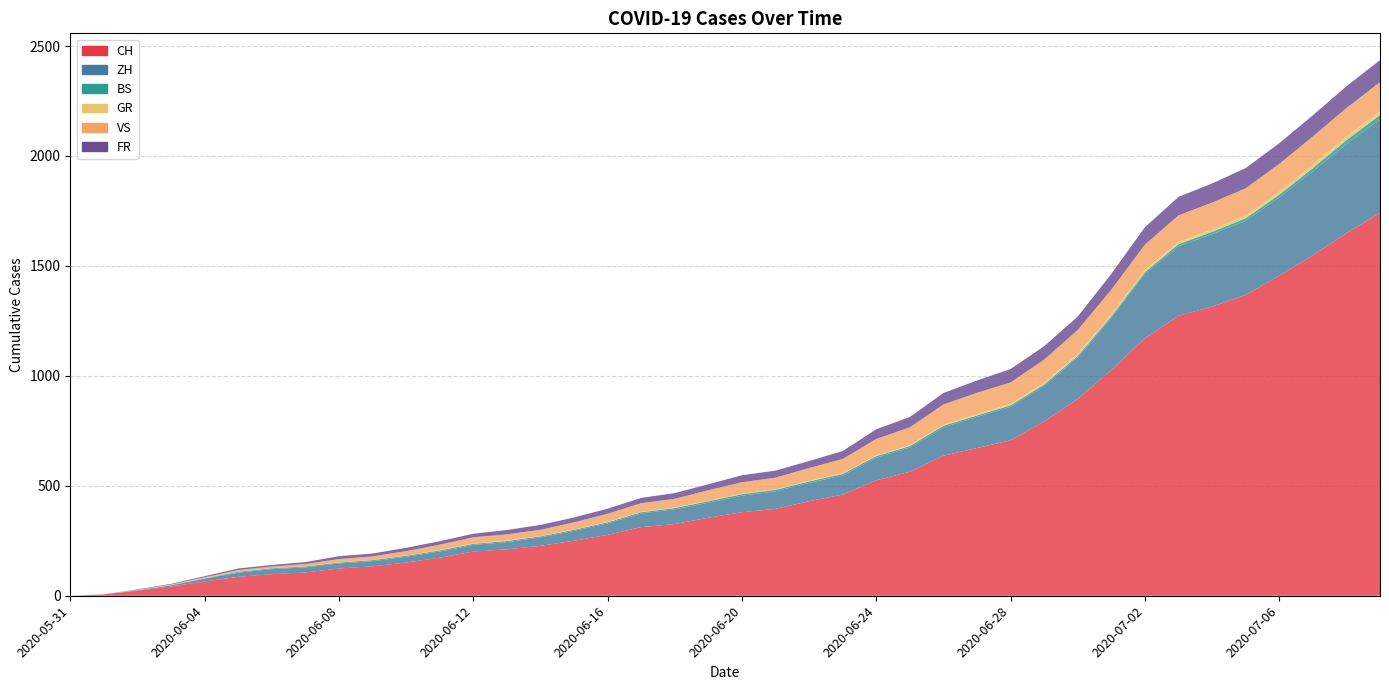

Reading left to right, what are all the values shown in this chart?

CH: 0	6	23	42	65	86	98	106	124	134	151	173	201	211	227	250	277	312	326	355	380	395	430	460	525	564	637	672	707	793	895	1027	1171	1273	1315	1368	1456	1548	1649	1741
ZH: 0	0	2	5	13	19	23	23	23	23	26	28	30	33	38	45	52	62	67	68	75	80	83	87	103	110	129	141	152	161	189	237	293	316	329	337	356	382	405	424
BS: 0	0	0	1	1	4	4	4	4	5	5	5	5	5	5	5	5	6	6	7	7	7	7	7	7	7	7	7	7	7	7	7	8	10	11	12	12	15	18	21
GR: 0	0	0	1	1	1	1	1	1	1	1	2	2	2	2	2	2	2	2	2	2	2	3	3	3	3	5	7	7	8	9	9	10	11	11	12	13	14	16	18
VS: 0	1	2	2	4	7	7	10	15	16	20	24	28	28	28	32	37	39	40	48	52	53	58	65	75	82	92	96	97	105	109	112	115	120	122	124	127	130	130	132
FR: 0	0	2	3	5	7	7	9	13	13	15	16	16	20	22	22	23	24	26	27	32	32	32	36	44	47	52	56	61	61	61	72	79	84	87	92	94	96	99	100